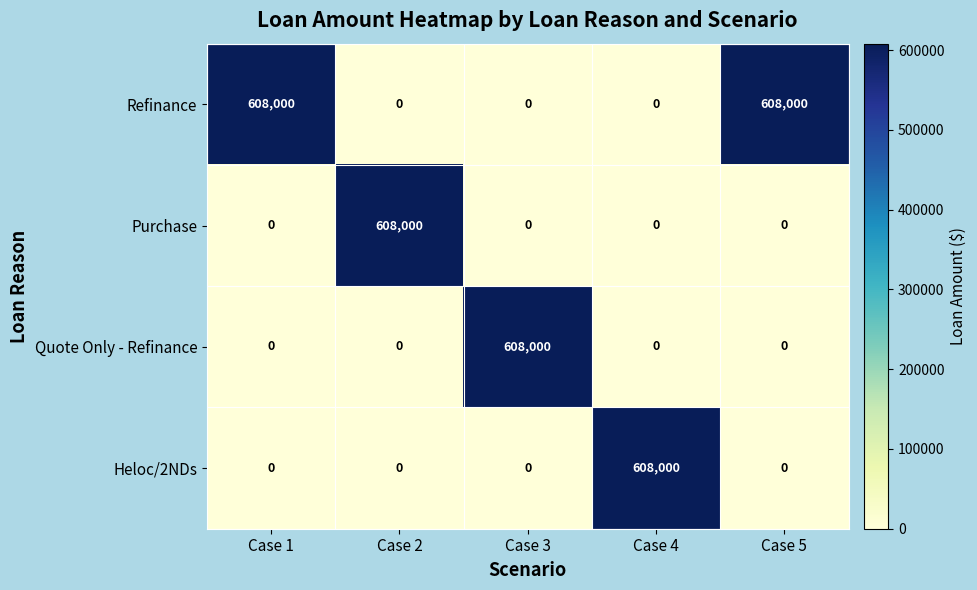

What is the maximum value shown in the chart?

608000